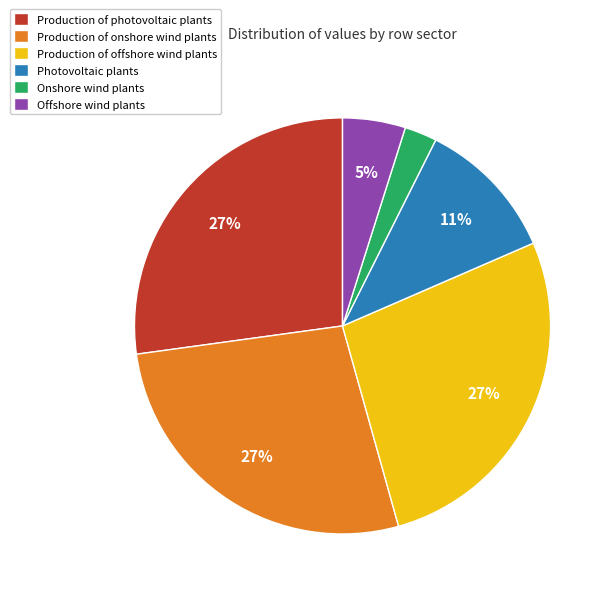

To the nearest percent, what is the average slice percentage?

17%